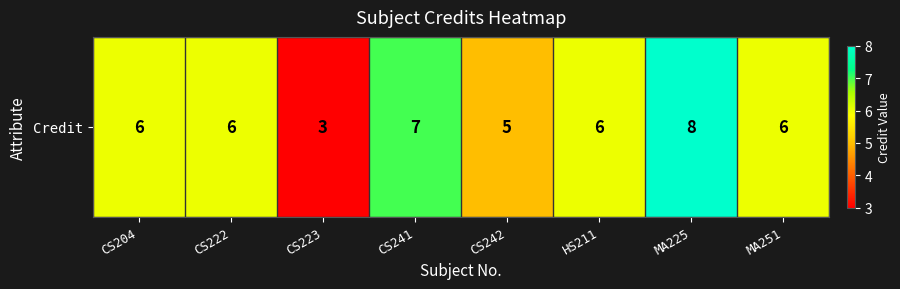

What is the difference between the maximum and minimum values?

5